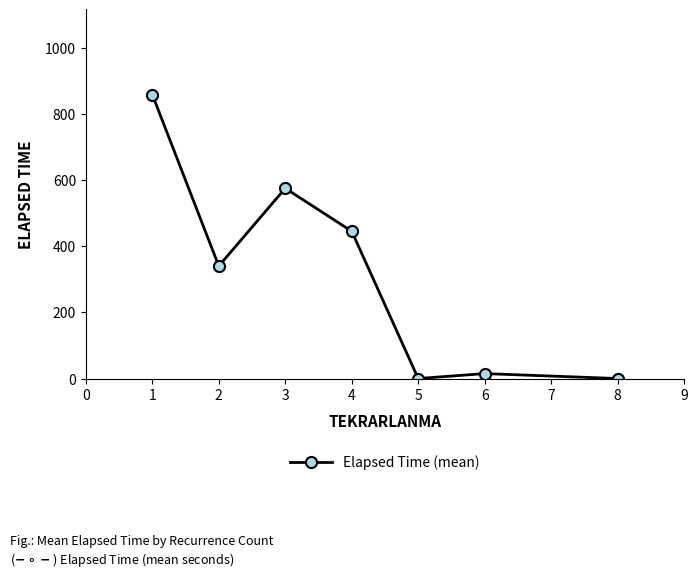

What is the sum of the values at 5 and 3?

575.0